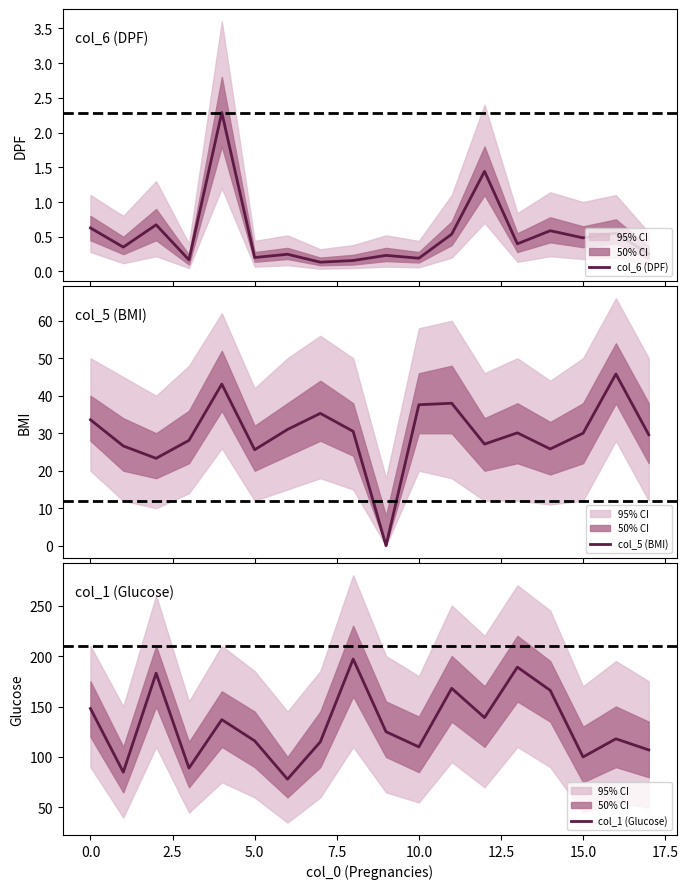

What is the highest value of the col_6 (DPF) series?

2.3